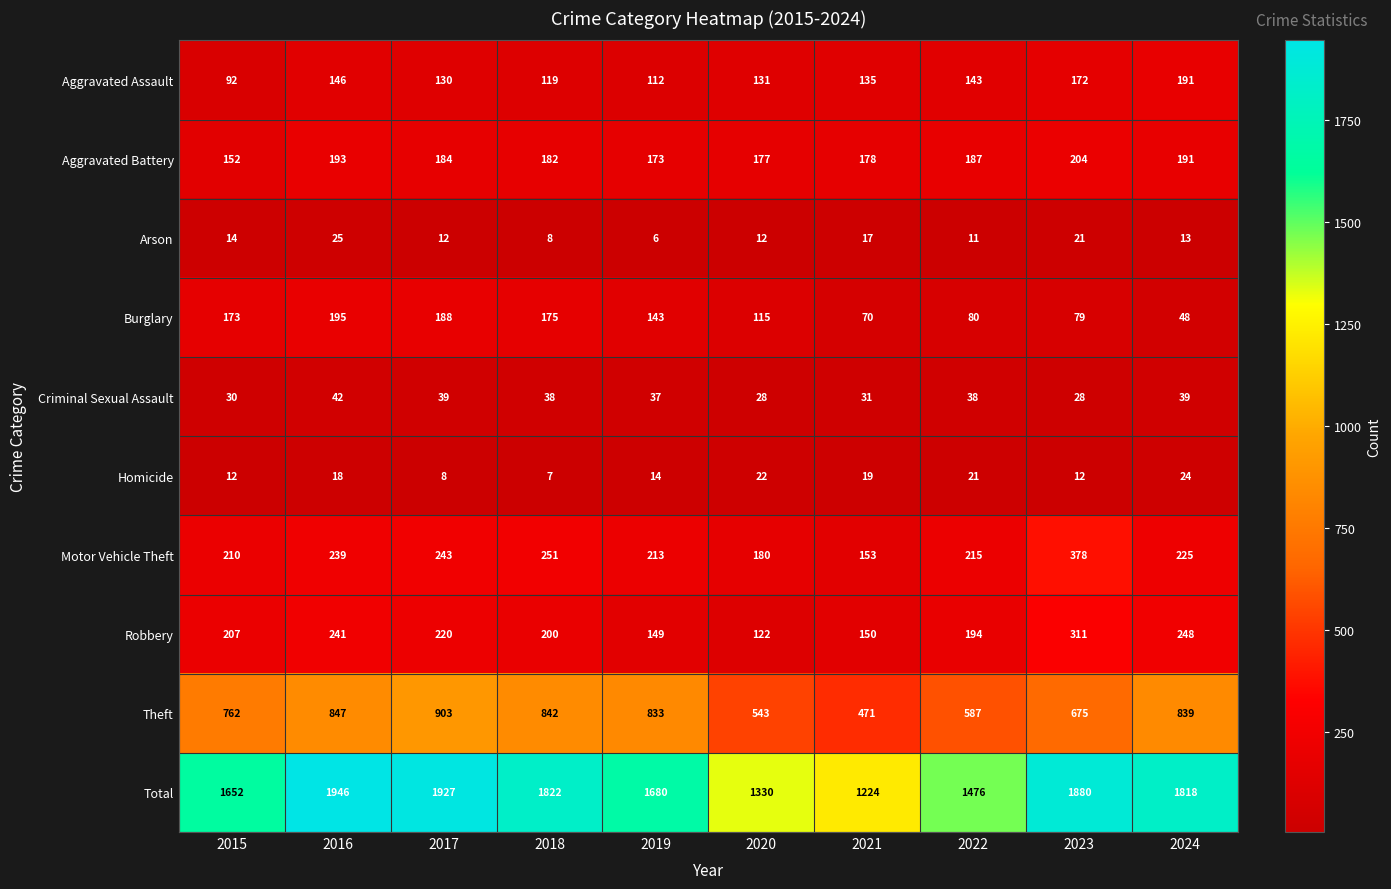

What is the lowest value of the Total series?

1224